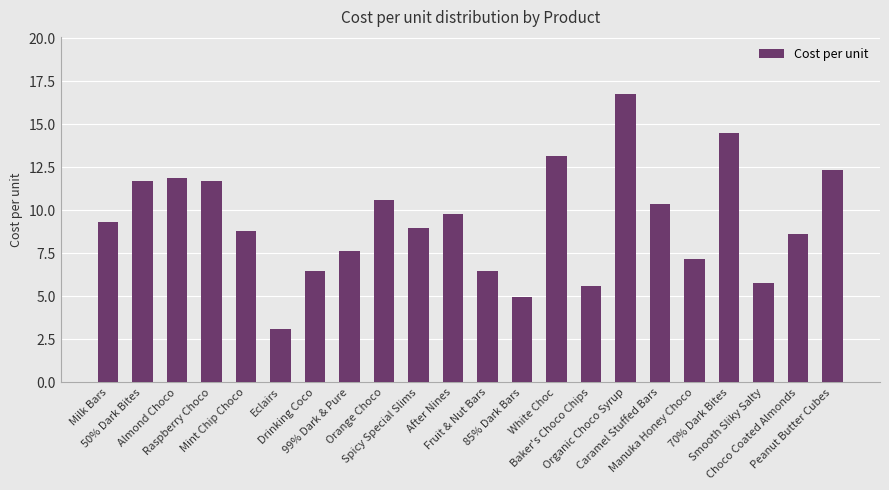

The chart shows a value of 9.0 at Spicy Special Slims. True or false?

True